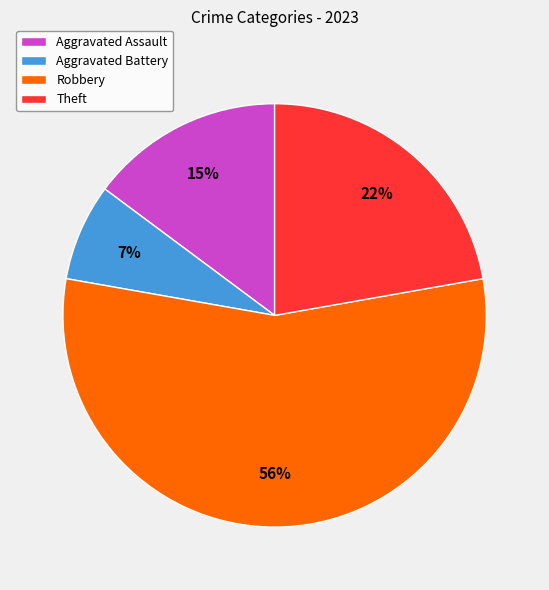

Is there any slice that represents more than half of the pie?

Yes